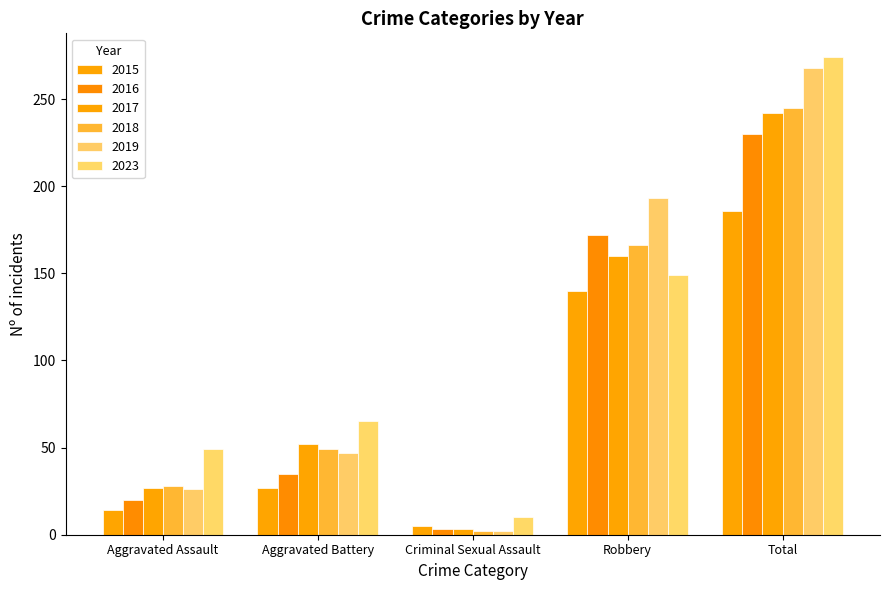

Is it true that 2018 equals 28 at Aggravated Assault?

True